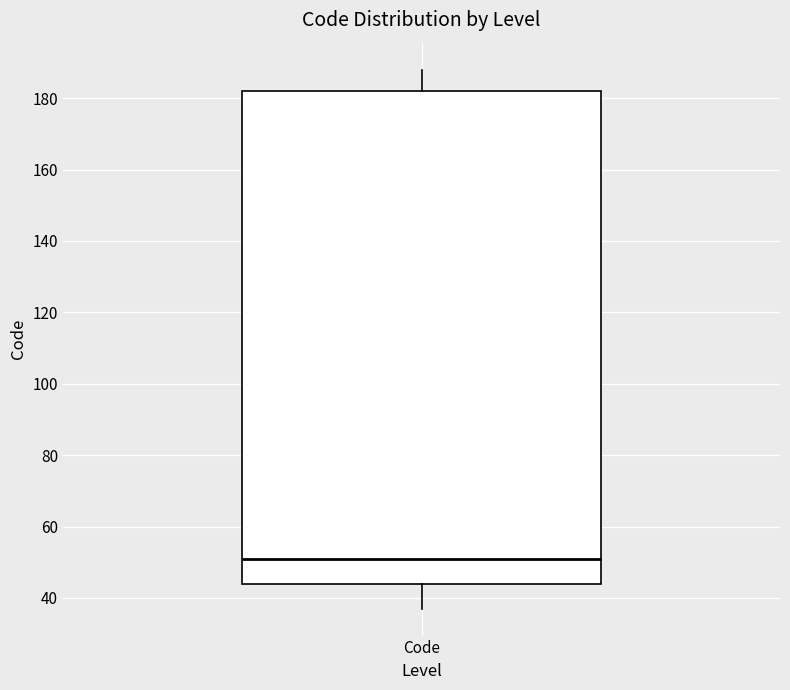

Where does the lower whisker of the box for Code end on the y-axis? The values are not printed on the chart, so give them approximately, as read against the axis.

38